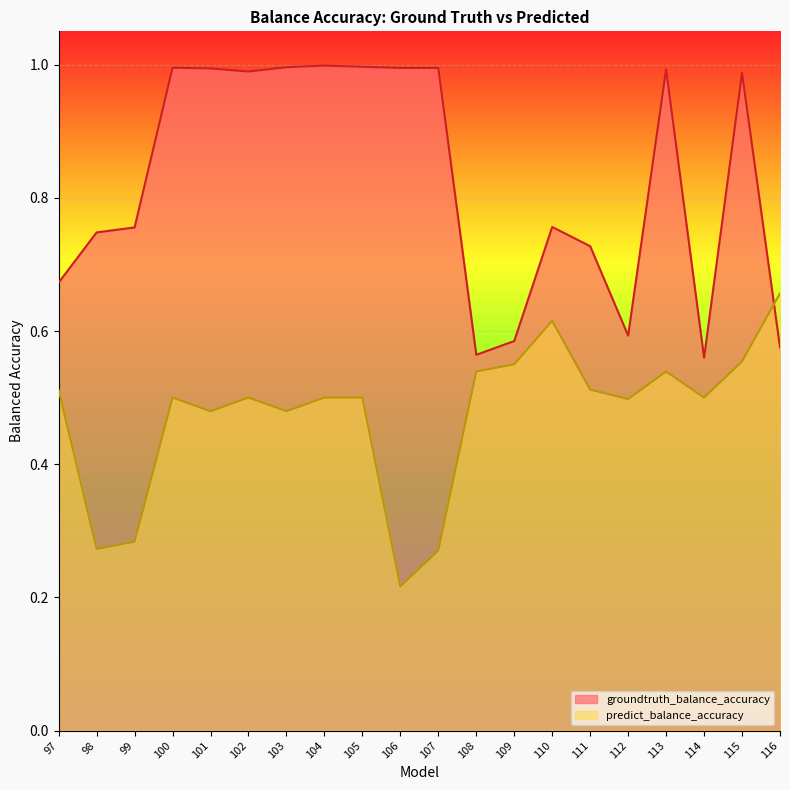

How many interior local valleys does the groundtruth_balance_accuracy series have?

4